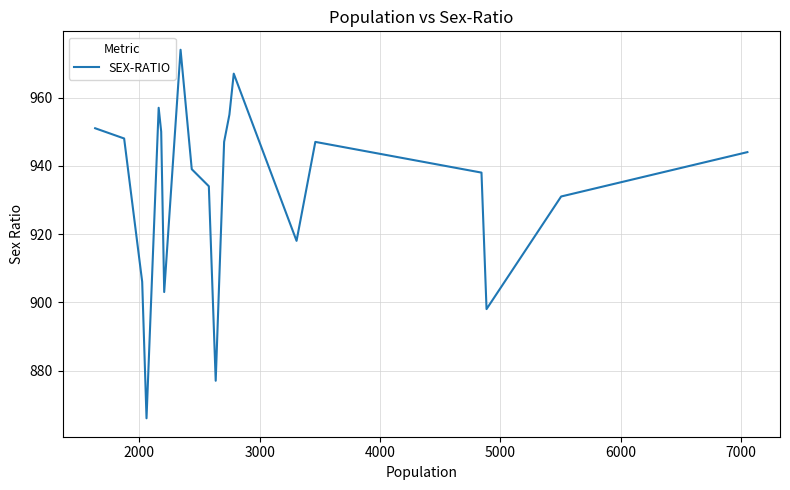

Does the chart display data point markers on the line(s)?

No